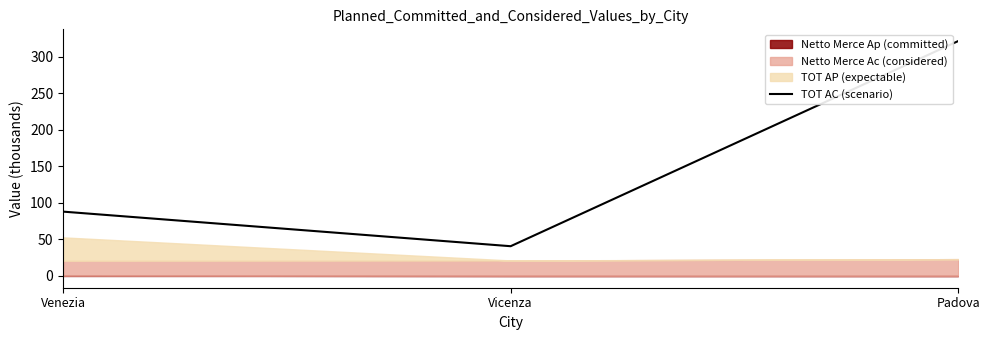

At which label does the data first exceed 87?

Venezia